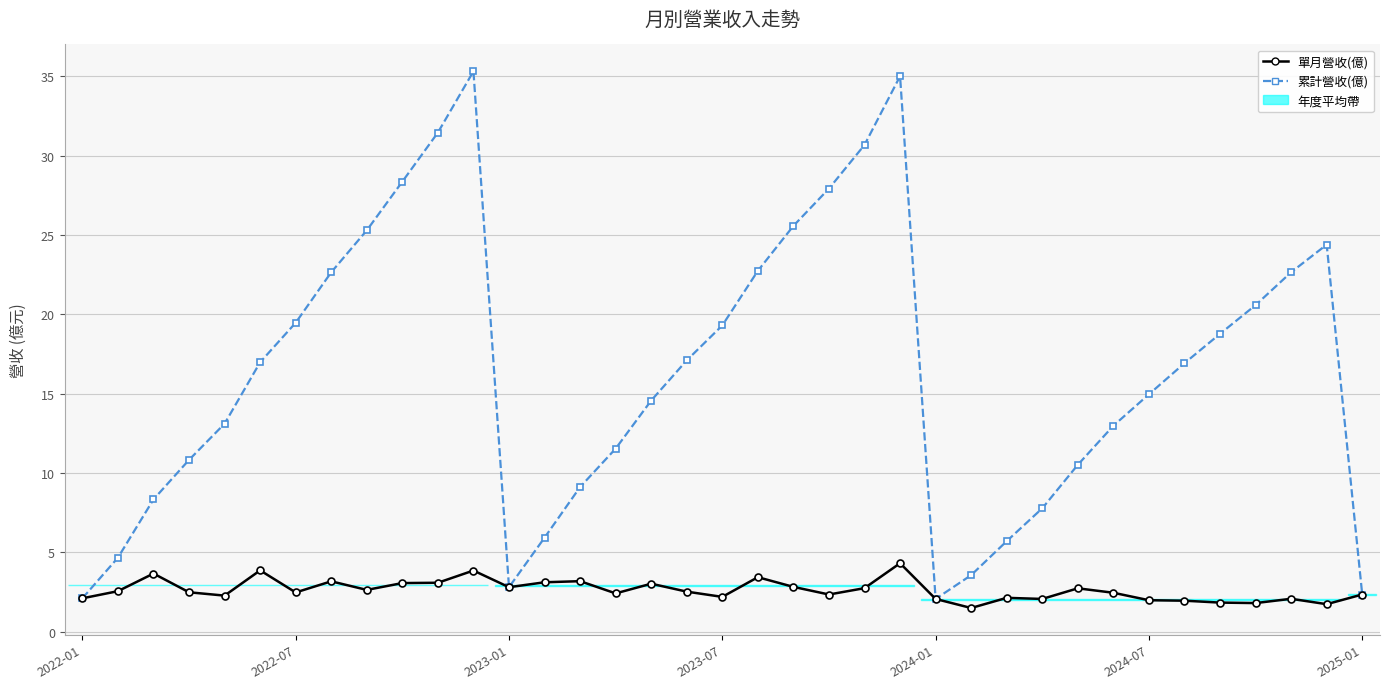

Is the value of 累計營收(億) at 2023-01 greater than the value of 單月營收(億) at 31?

Yes